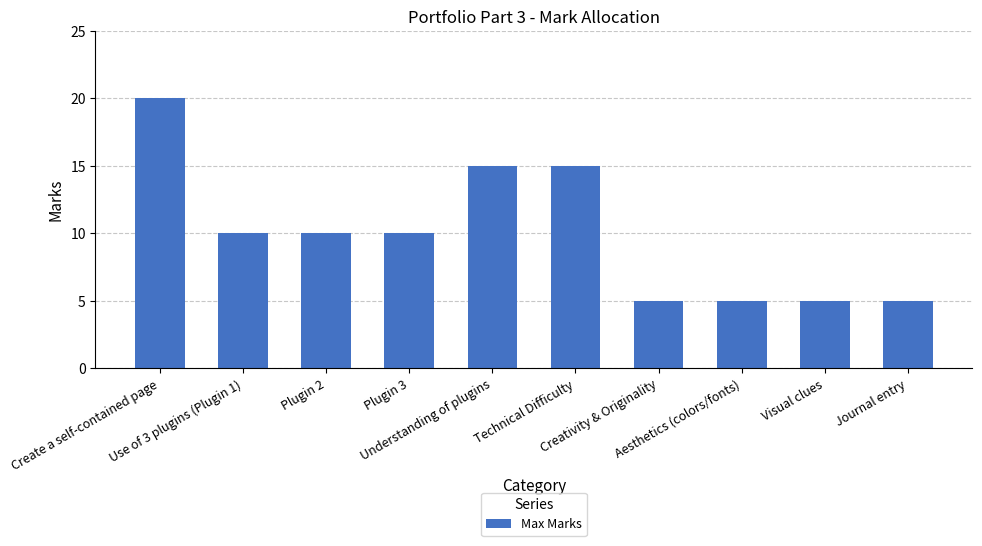

What position from the left is Understanding of plugins?

5